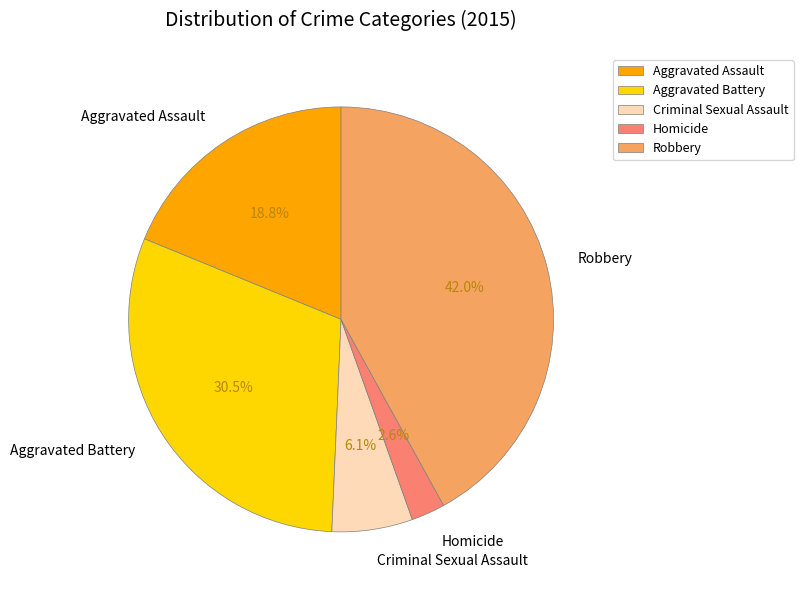

Do Aggravated Battery and Homicide together represent more than half of the pie?

No